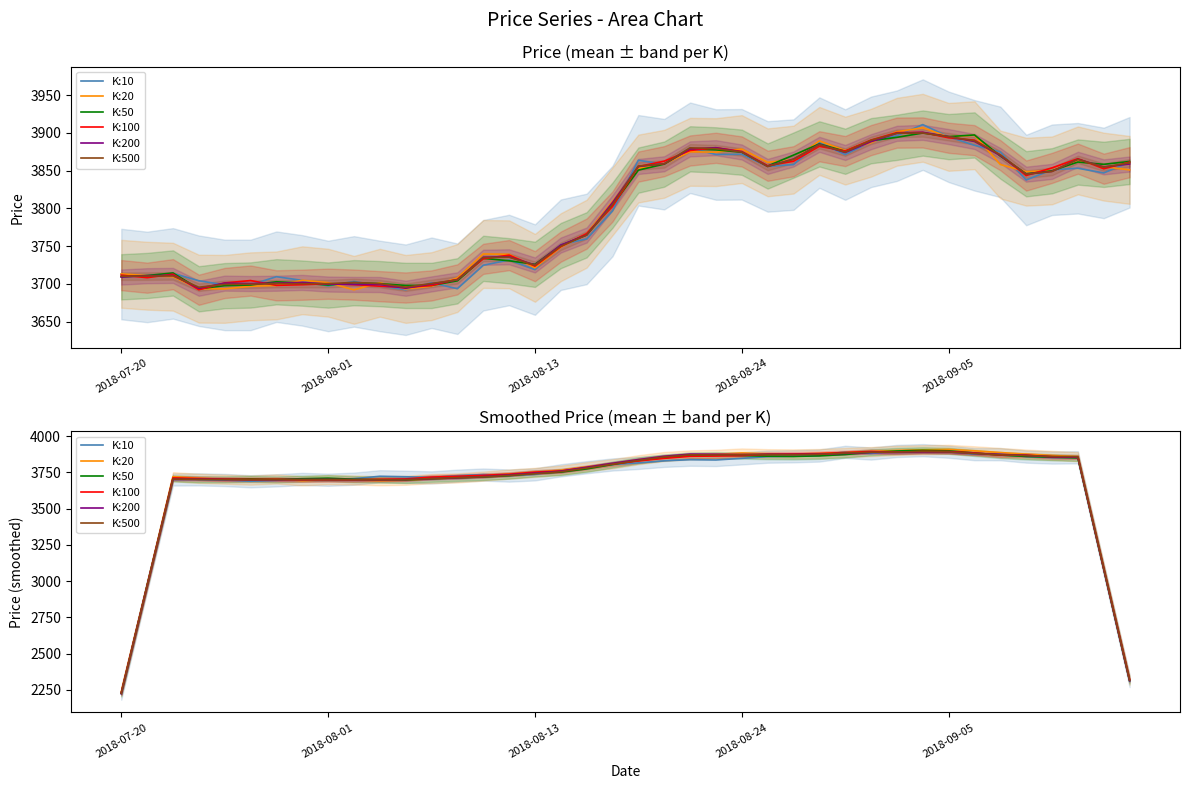

The K:500 series shows 3870.9 at 34. True or false?

True